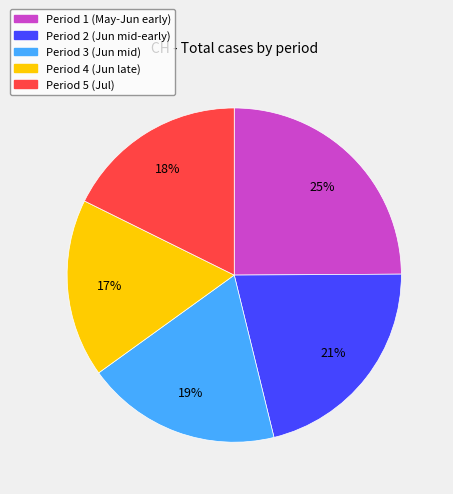

To the nearest percent, what is the average slice percentage?

20%